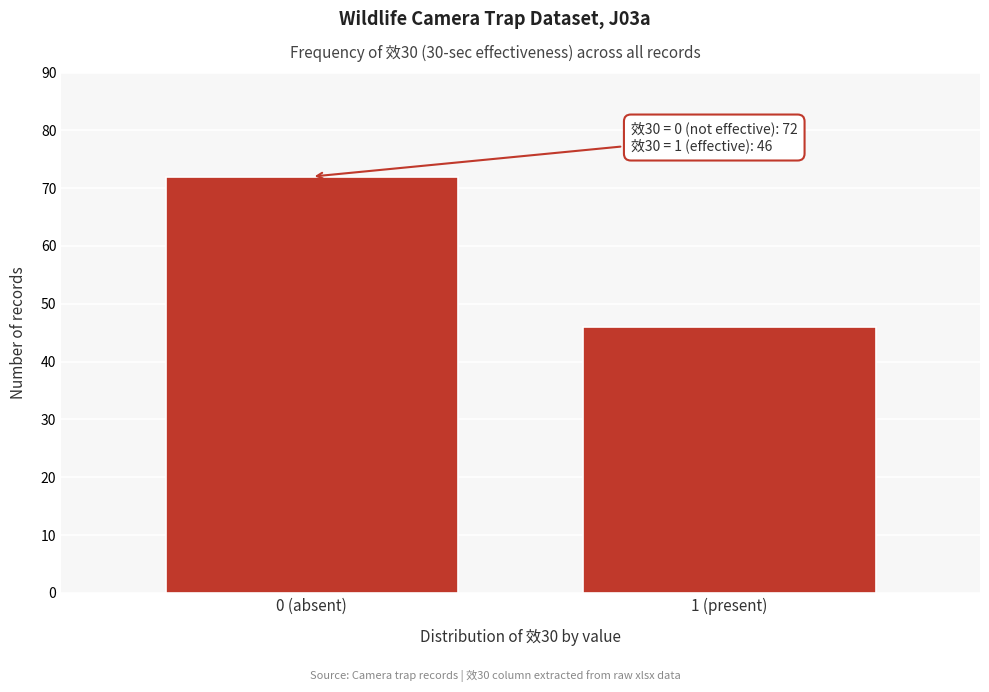

Reading left to right, what are all the values shown in this chart?

72	46